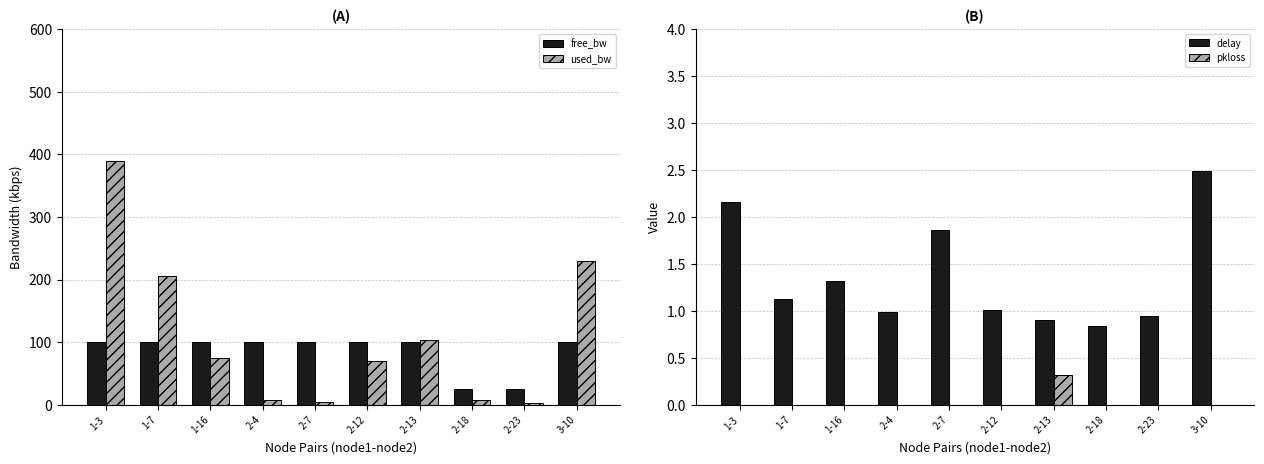

What is the label of the 7th bar from the right?

2-4